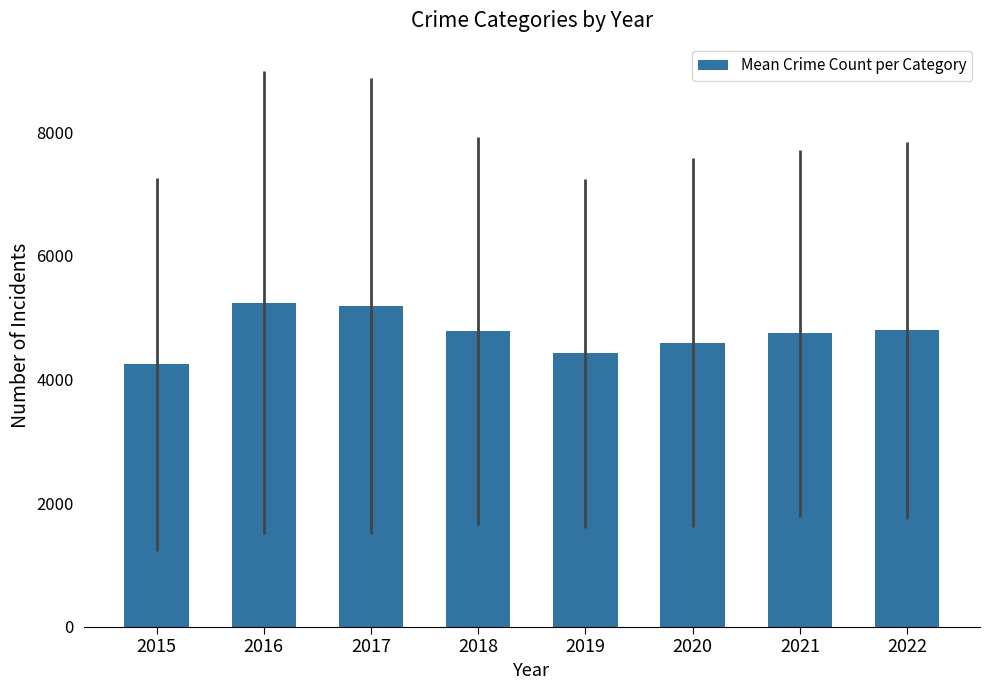

Does the chart contain any negative values?

No